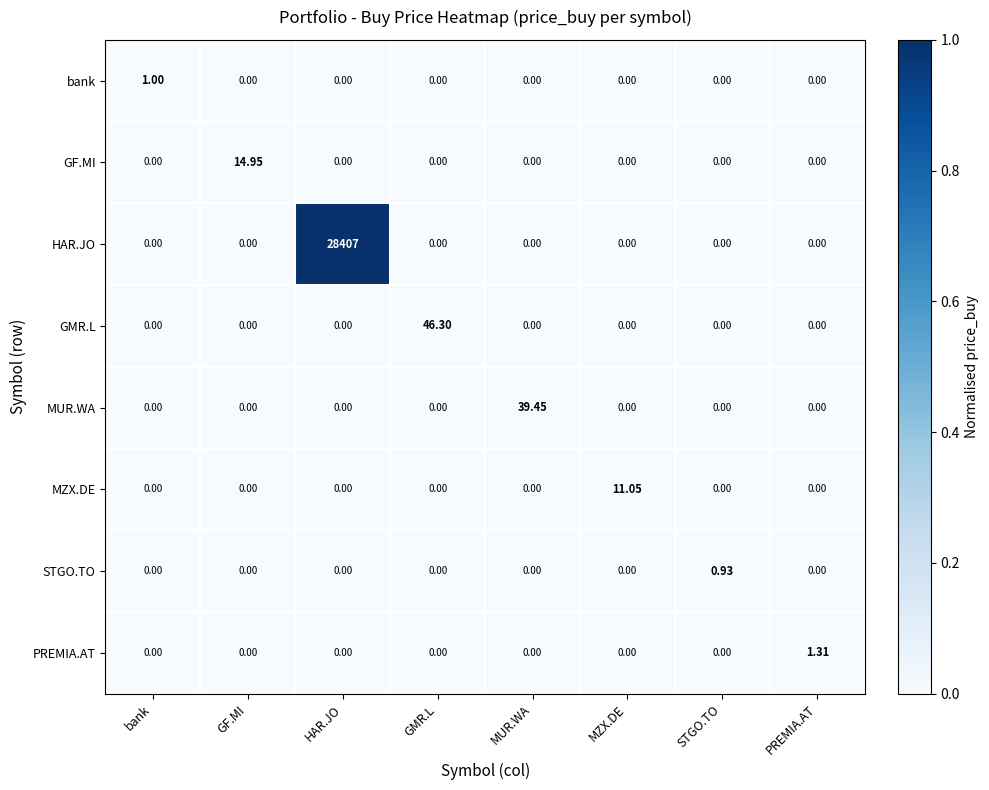

Which series changed the most between GMR.L and MUR.WA?

GMR.L